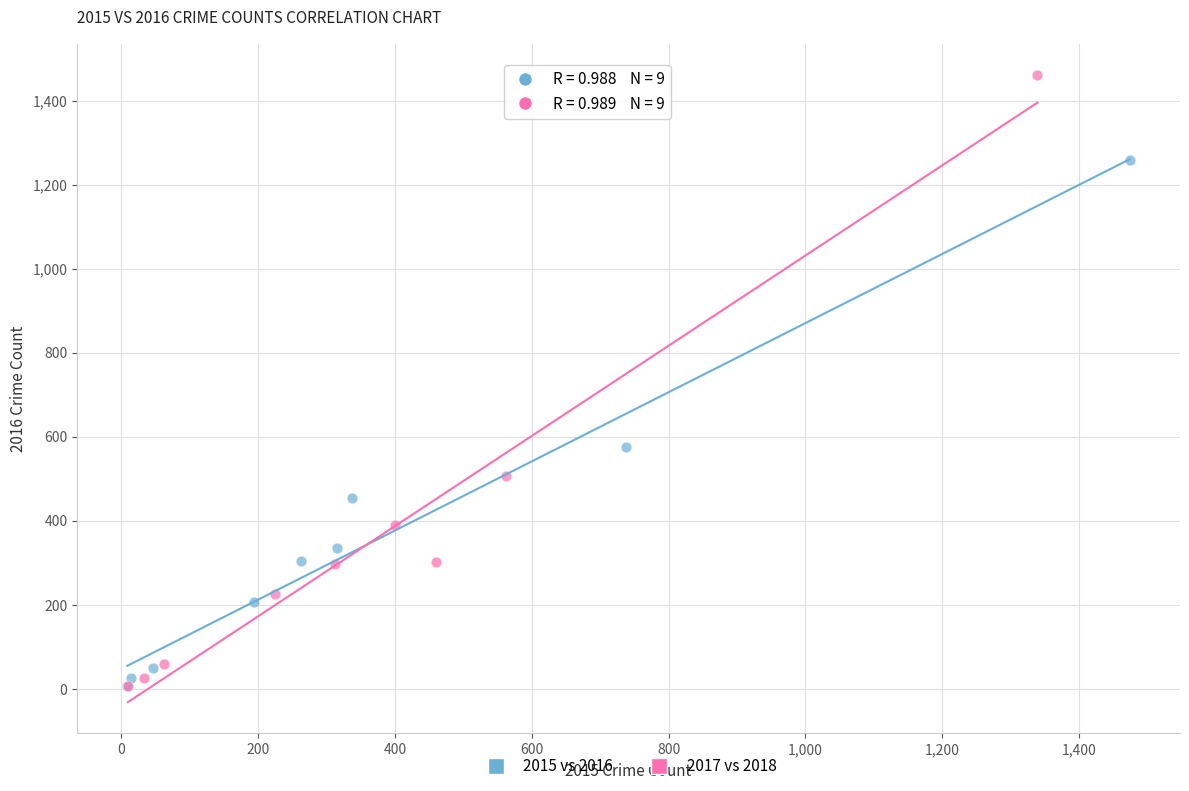

Which series has the widest spread of Y values?

2017 vs 2018